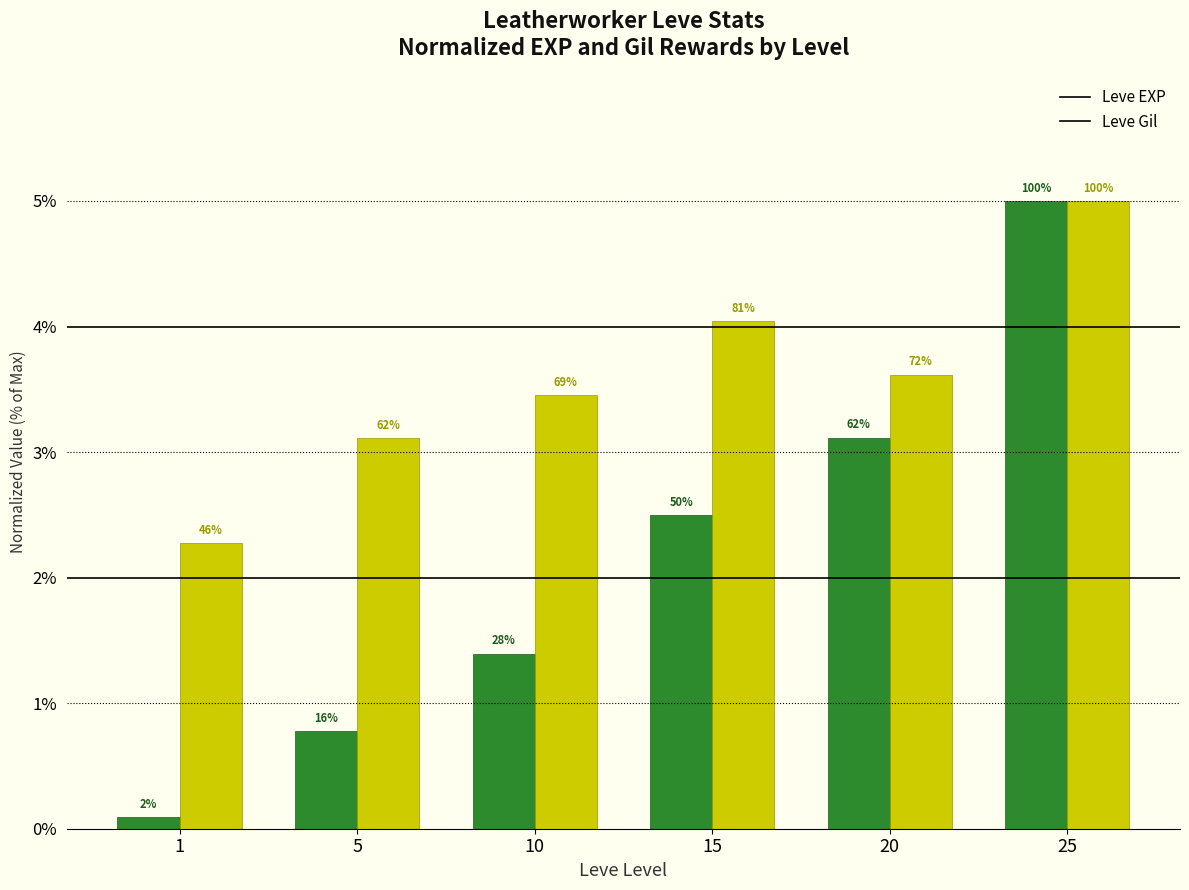

What is the sum of all Leve Gil values?

21.5